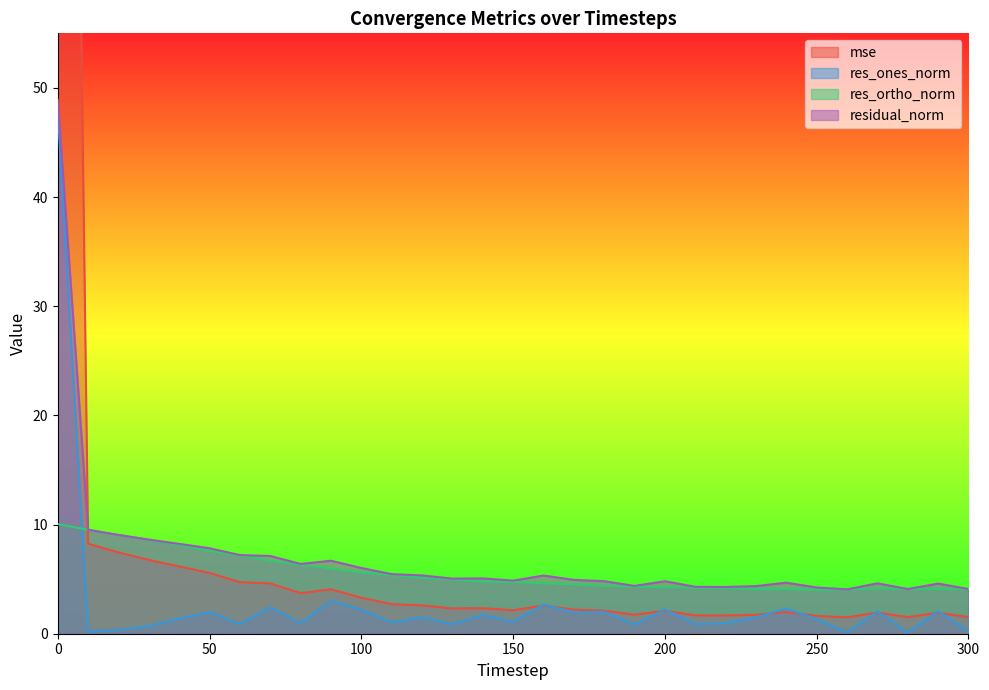

At 50, list the series in order from largest to smallest.

residual_norm, res_ortho_norm, mse, res_ones_norm